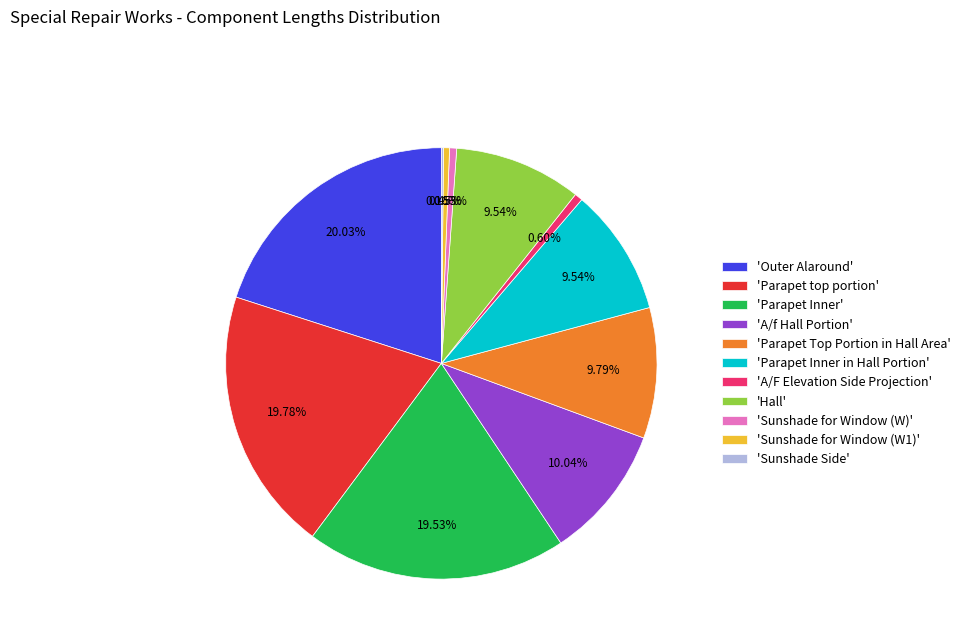

Approximately how many times larger is the value at 'Outer Alaround' compared to 'Parapet Inner in Hall Portion'?

2.1